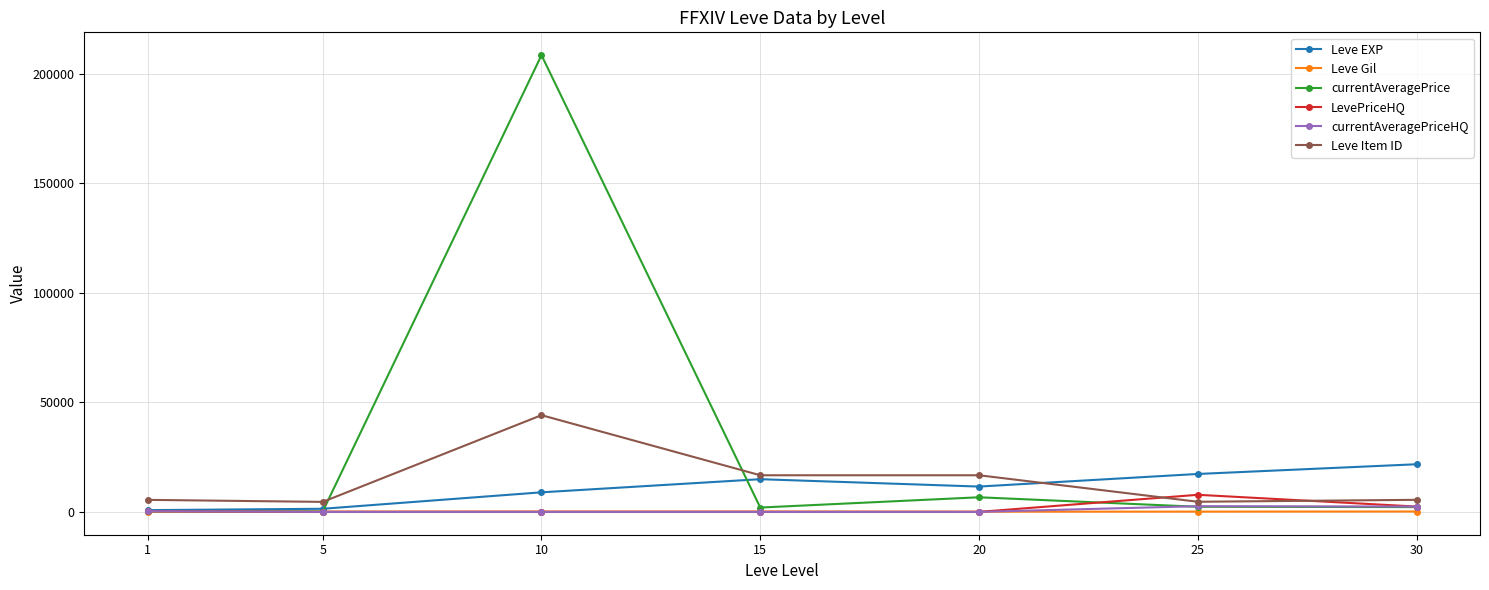

What is the maximum value shown in the chart?

208470.0